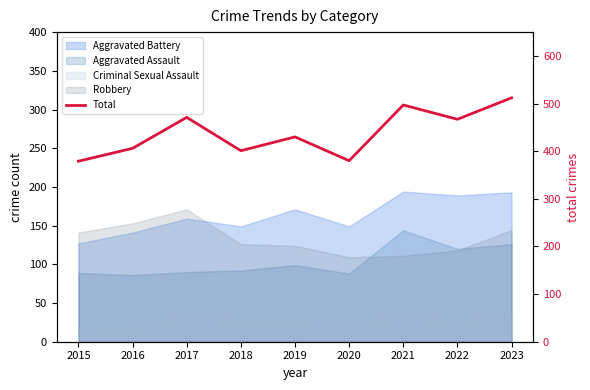

Rank the categories by value from highest to lowest.

2023, 2021, 2017, 2022, 2019, 2016, 2018, 2020, 2015